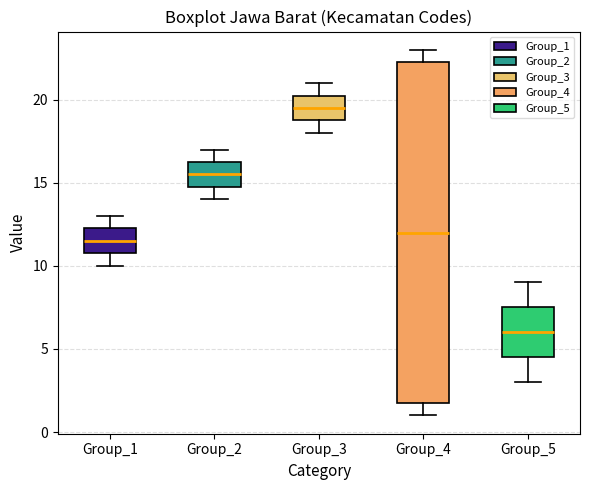

Reading left to right, transcribe this box plot: for each box, give where its median line is, the range the box spans, and where its two whiskers end, as read against the y-axis. The values are not printed on the chart, so give them approximately, as read against the axis.

Group_1: median 11.5, box 11.0 to 12.5, whiskers 10.0 to 13.0
Group_2: median 15.5, box 15.0 to 16.5, whiskers 14.0 to 17.0
Group_3: median 19.5, box 19.0 to 20.5, whiskers 18.0 to 21.0
Group_4: median 12.0, box 2.0 to 22.5, whiskers 1.0 to 23.0
Group_5: median 6.0, box 4.5 to 7.5, whiskers 3.0 to 9.0